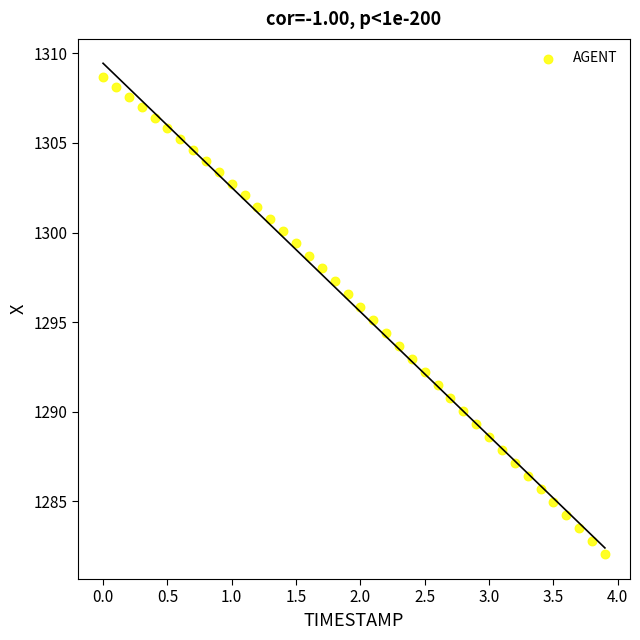

What is the range of X values (max minus min)?

3.9